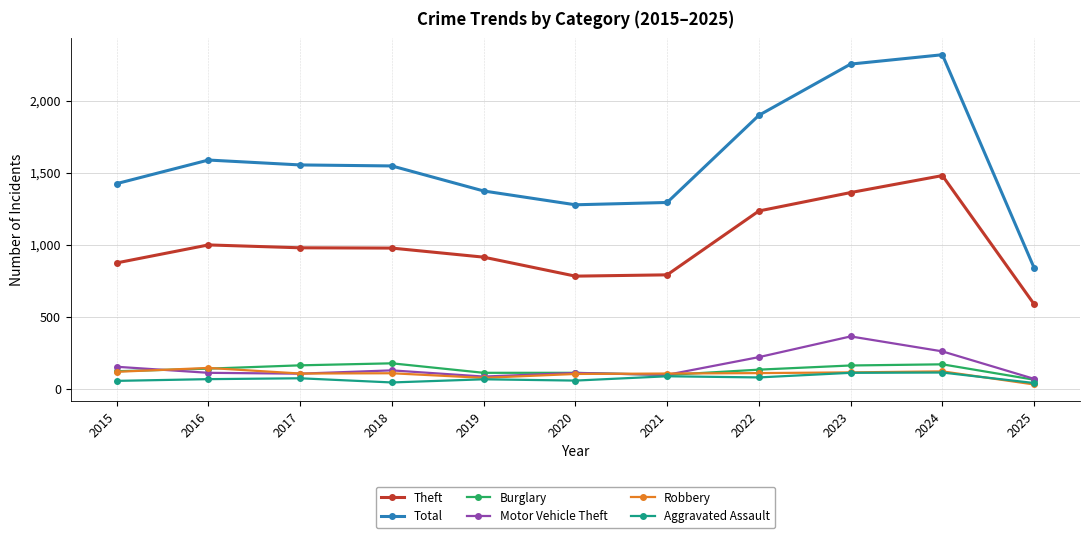

Is the value of Robbery at 2021 greater than the value of Motor Vehicle Theft at 2019?

Yes